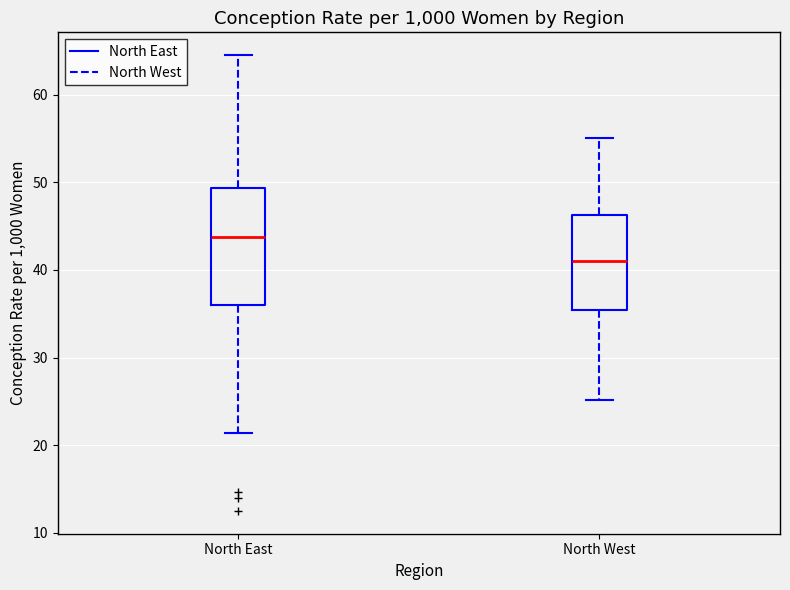

Reading left to right, transcribe this box plot: for each box, give where its median line is, the range the box spans, and where its two whiskers end, as read against the y-axis. The values are not printed on the chart, so give them approximately, as read against the axis.

North East: median 44, box 36 to 49, whiskers 21 to 65
North West: median 41, box 35 to 46, whiskers 25 to 55